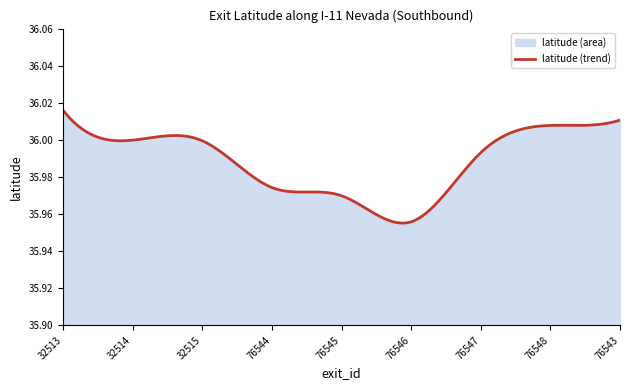

Count the number of data series in this chart.

1